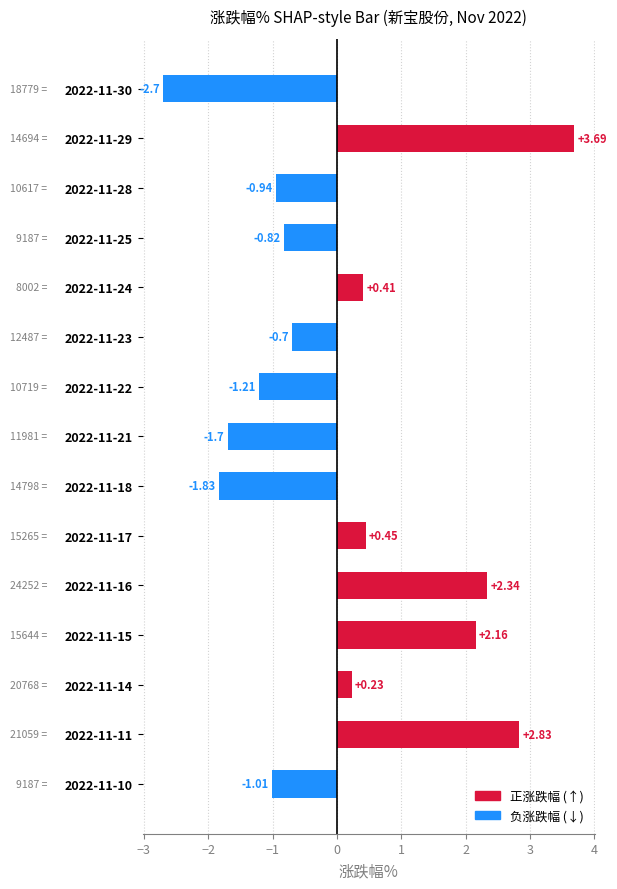

List the labels in order of value, largest first.

2022-11-29, 2022-11-11, 2022-11-16, 2022-11-15, 2022-11-17, 2022-11-24, 2022-11-14, 2022-11-23, 2022-11-25, 2022-11-28, 2022-11-10, 2022-11-22, 2022-11-21, 2022-11-18, 2022-11-30